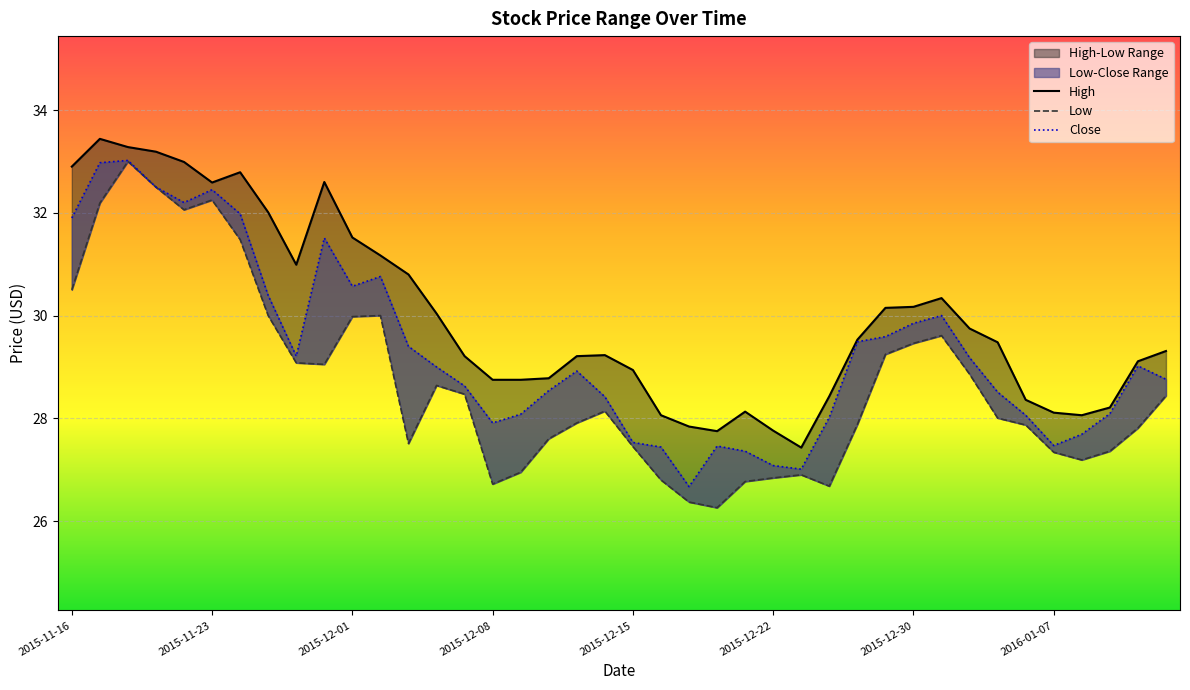

Reading left to right, list all the values displayed in this chart.

High: 32.9	33.4	33.3	33.2	33.0	32.6	32.8	32.0	31.0	32.6	31.5	31.2	30.8	30.0	29.2	28.8	28.8	28.8	29.2	29.2	28.9	28.1	27.8	27.8	28.1	27.8	27.4	28.4	29.5	30.1	30.2	30.3	29.7	29.5	28.4	28.1	28.1	28.2	29.1	29.3
Low: 30.5	32.2	33.0	32.5	32.1	32.2	31.5	30.0	29.1	29.0	30.0	30.0	27.5	28.6	28.5	26.7	27.0	27.6	27.9	28.1	27.5	26.8	26.4	26.3	26.8	26.8	26.9	26.7	27.9	29.2	29.5	29.6	28.9	28.0	27.9	27.3	27.2	27.4	27.8	28.4
Close: 31.9	33.0	33.0	32.5	32.2	32.5	32.0	30.4	29.2	31.5	30.6	30.8	29.4	29.0	28.6	27.9	28.1	28.5	28.9	28.4	27.5	27.4	26.7	27.5	27.4	27.1	27.0	28.0	29.5	29.6	29.9	30.0	29.2	28.5	28.1	27.5	27.7	28.1	29.0	28.8